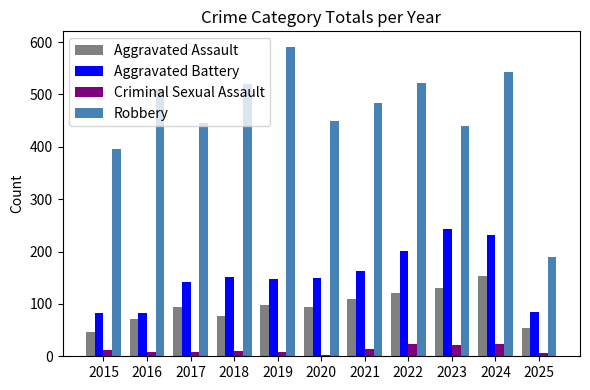

What are all the series names shown in the legend?

Aggravated Assault, Aggravated Battery, Criminal Sexual Assault, Robbery